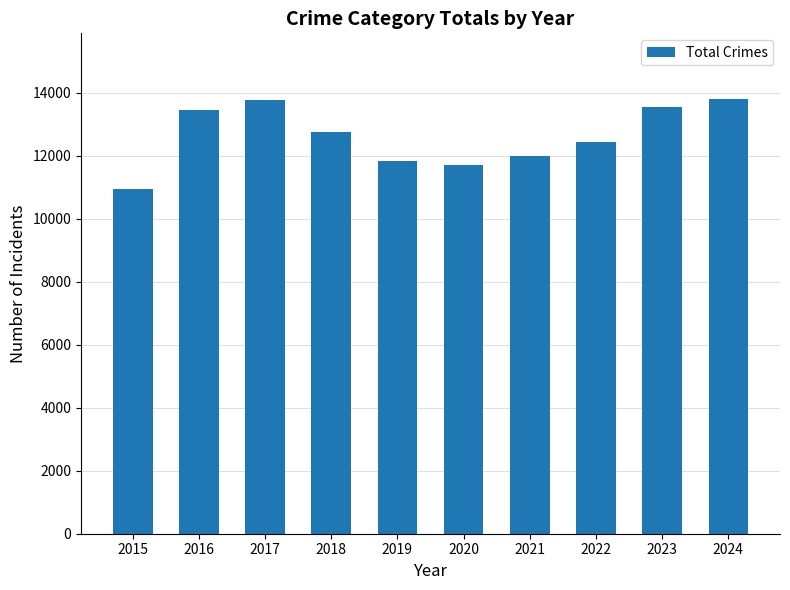

Between 2024 and 2021, which is larger?

2024